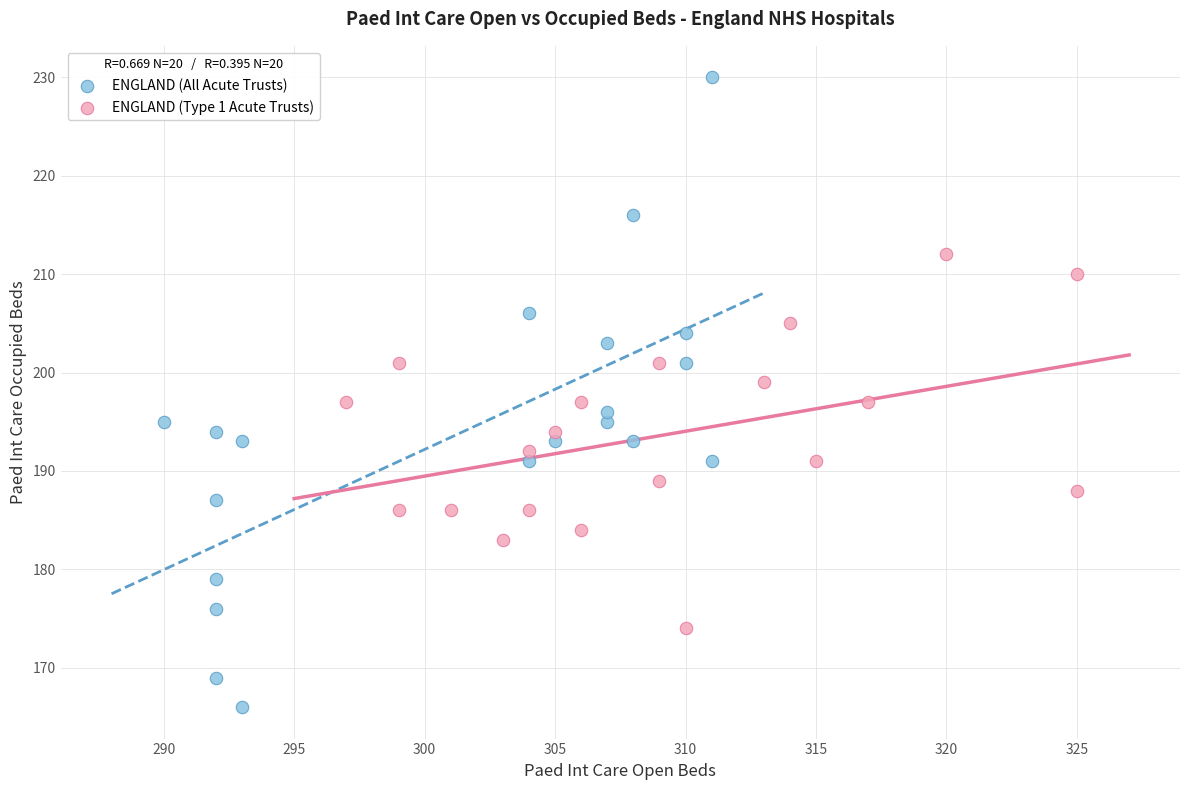

Which series reaches the minimum Y coordinate?

ENGLAND (All Acute Trusts)